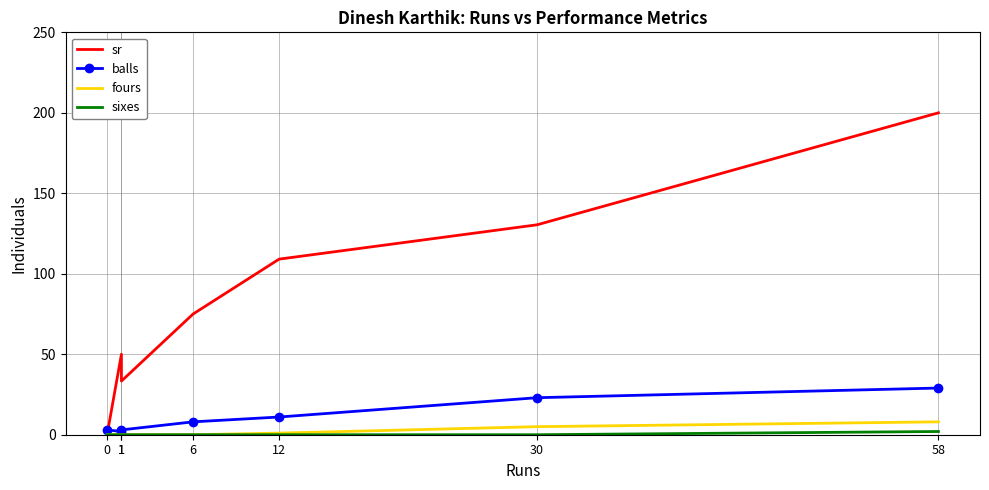

What is the sum of the fours values at 58 and 6?

8.0